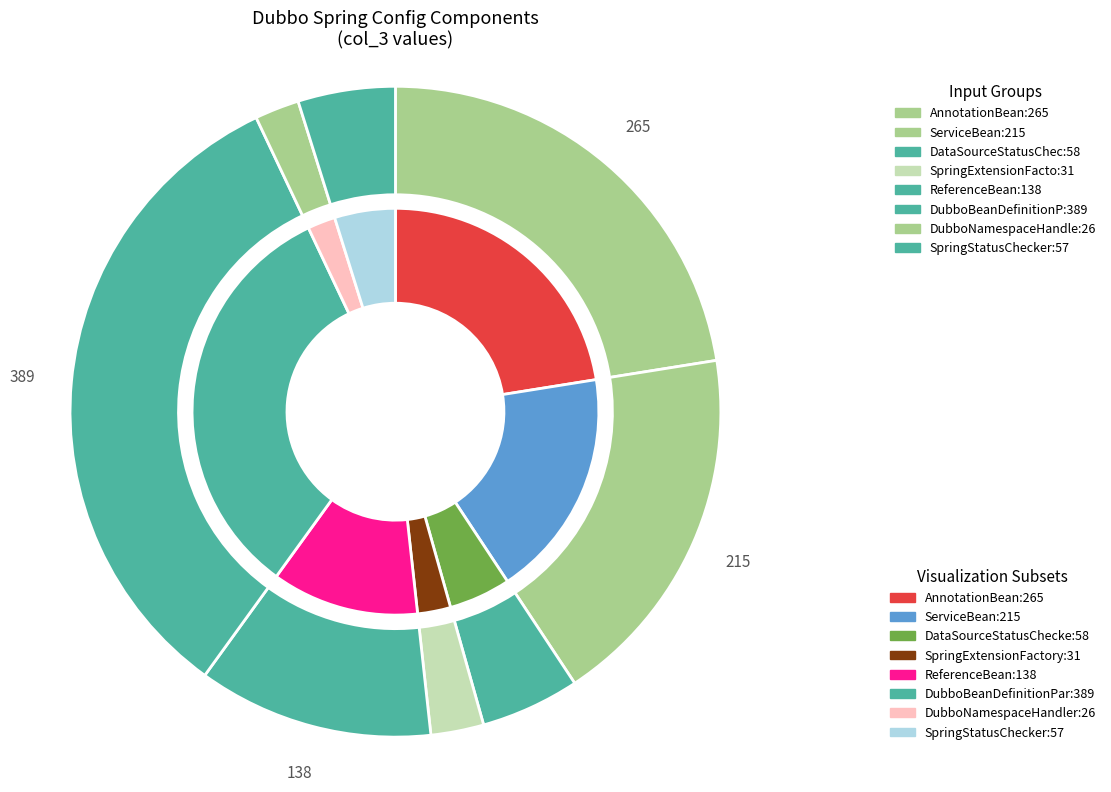

Which has a higher value, ServiceBean or ReferenceBean?

ServiceBean